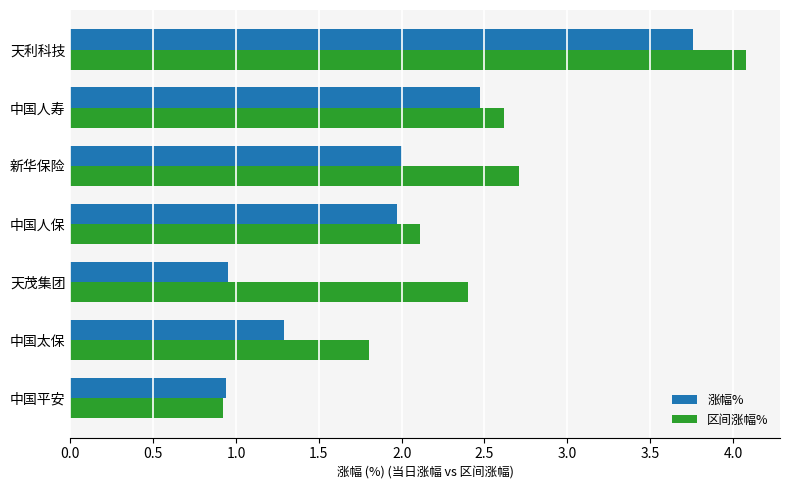

What is the difference between the maximum and minimum values in the 区间涨幅% series?

3.2